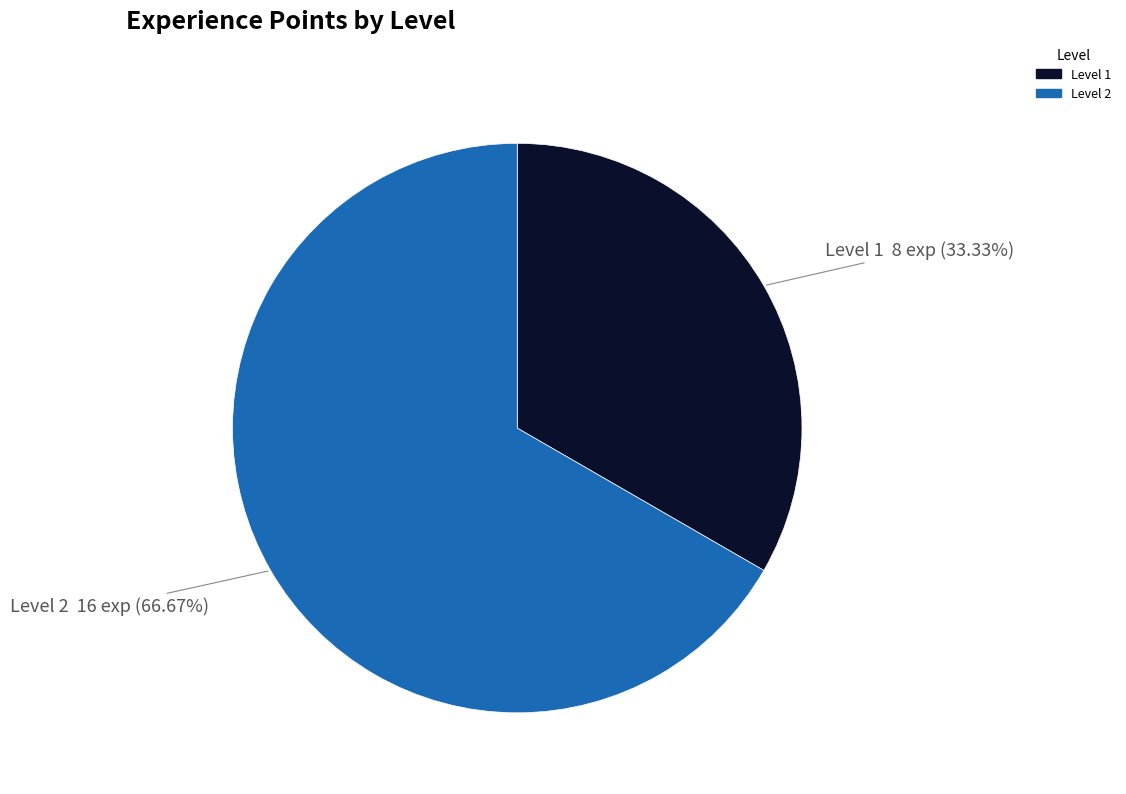

What is the ratio of the value at Level 1 to the value at Level 2?

0.5